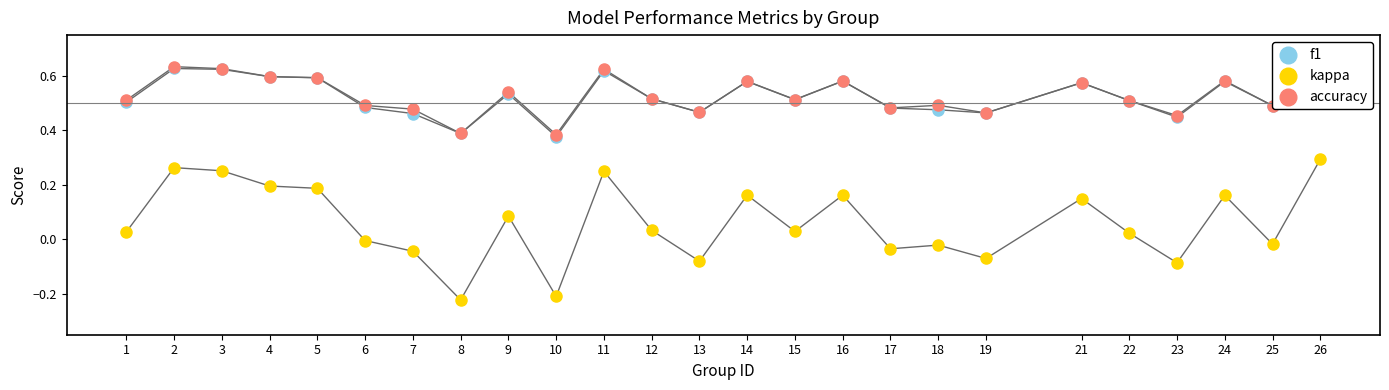

At how many categories does at least one series exceed 0?

25